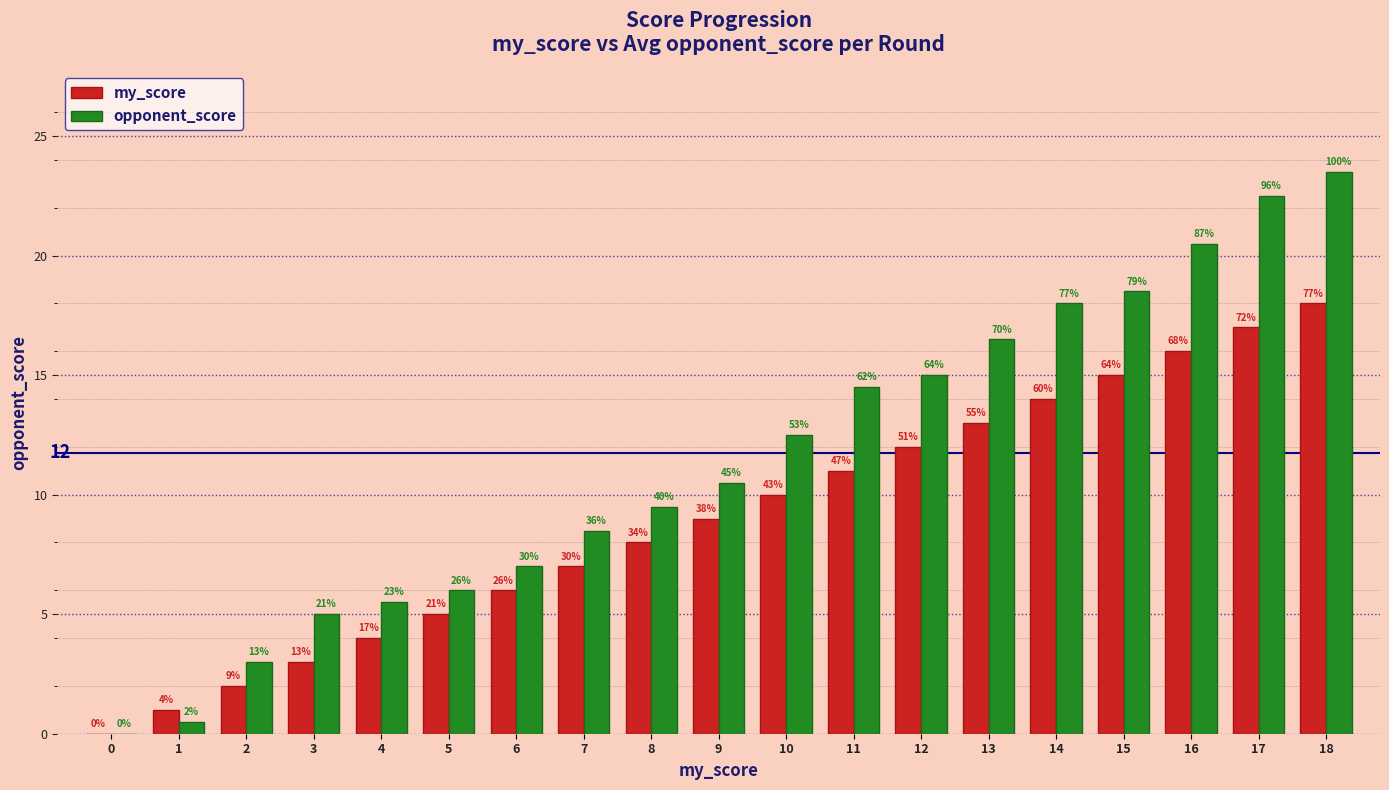

Are the bars grouped side by side (vs. stacked)?

Yes